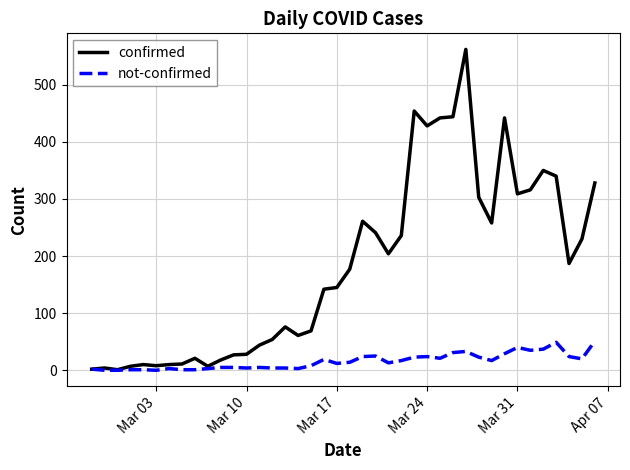

Rank the series by their average value, from lowest to highest.

not-confirmed, confirmed